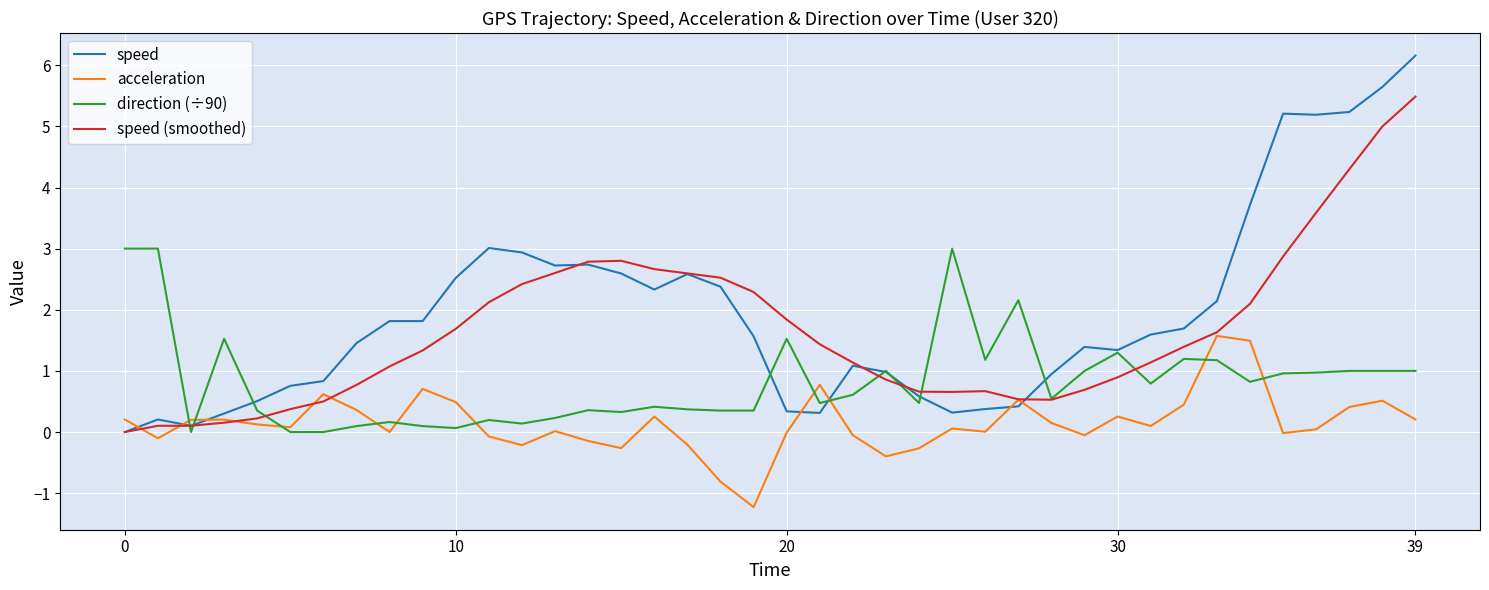

Which series has the widest spread of values?

speed